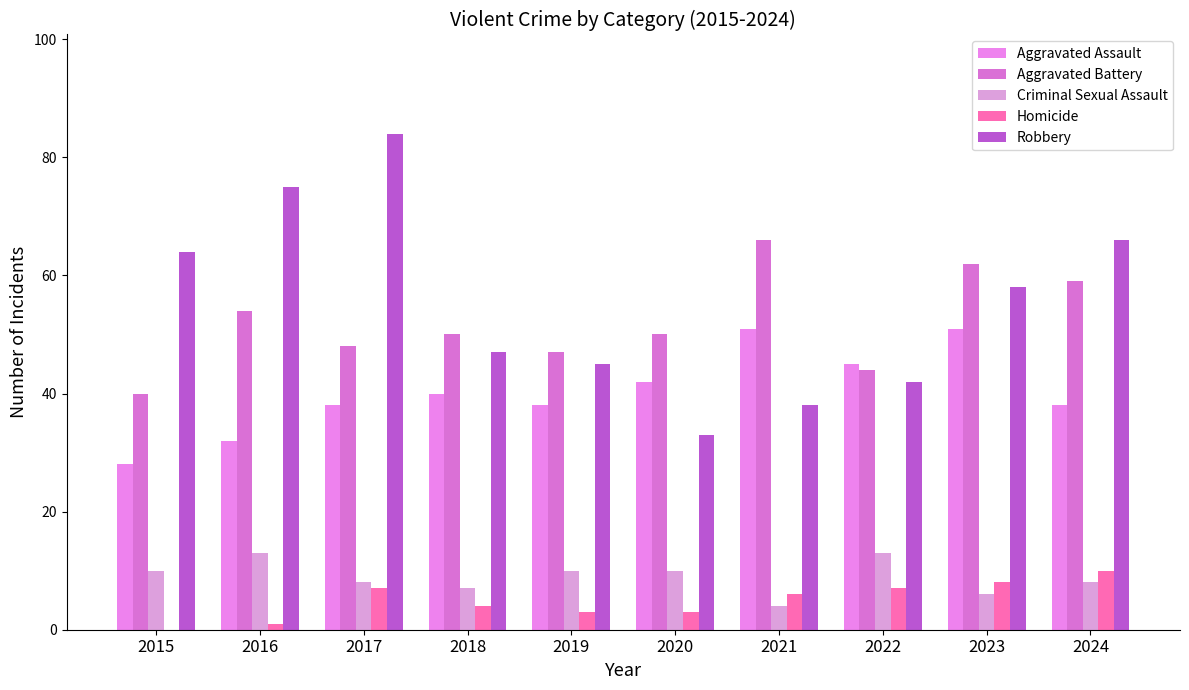

Are the bars grouped side by side (vs. stacked)?

Yes